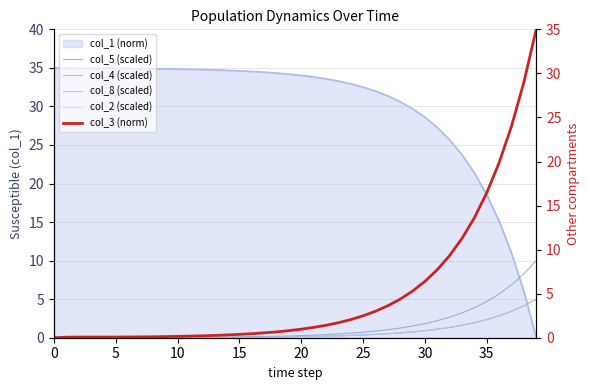

What is the average value of the col_8 (scaled) series?

0.7